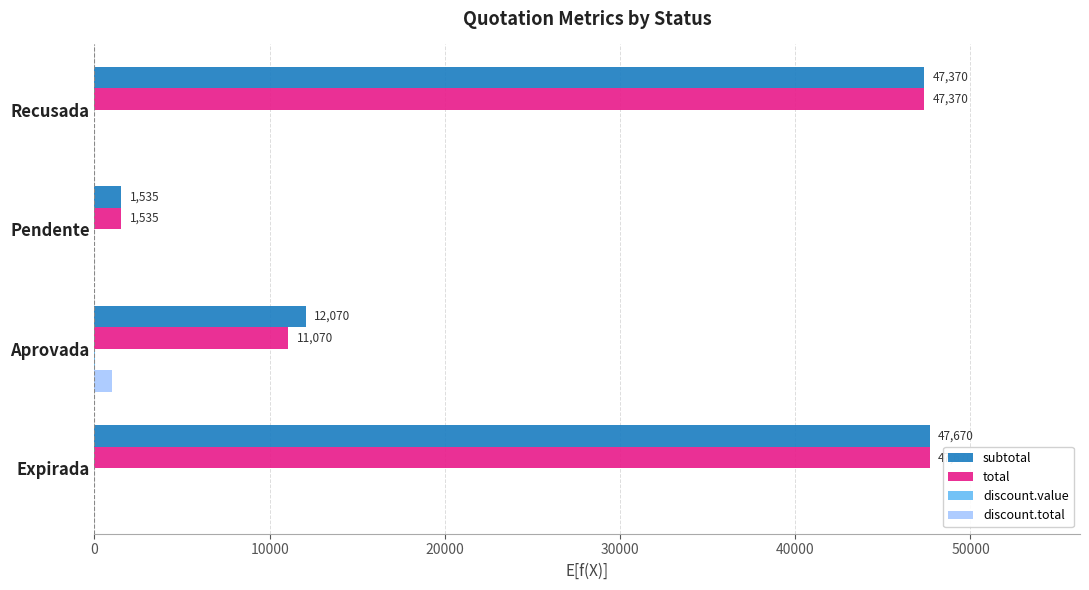

What is the sum of all total values?

107645.0